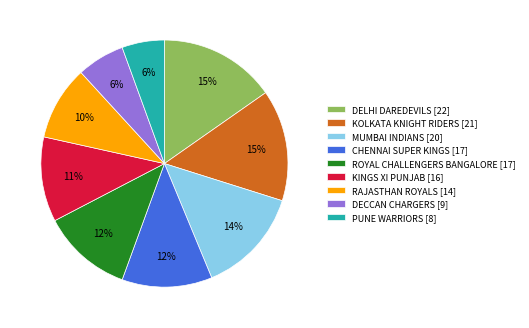

To the nearest percent, what is the difference between the DECCAN CHARGERS and CHENNAI SUPER KINGS slice percentages?

6%